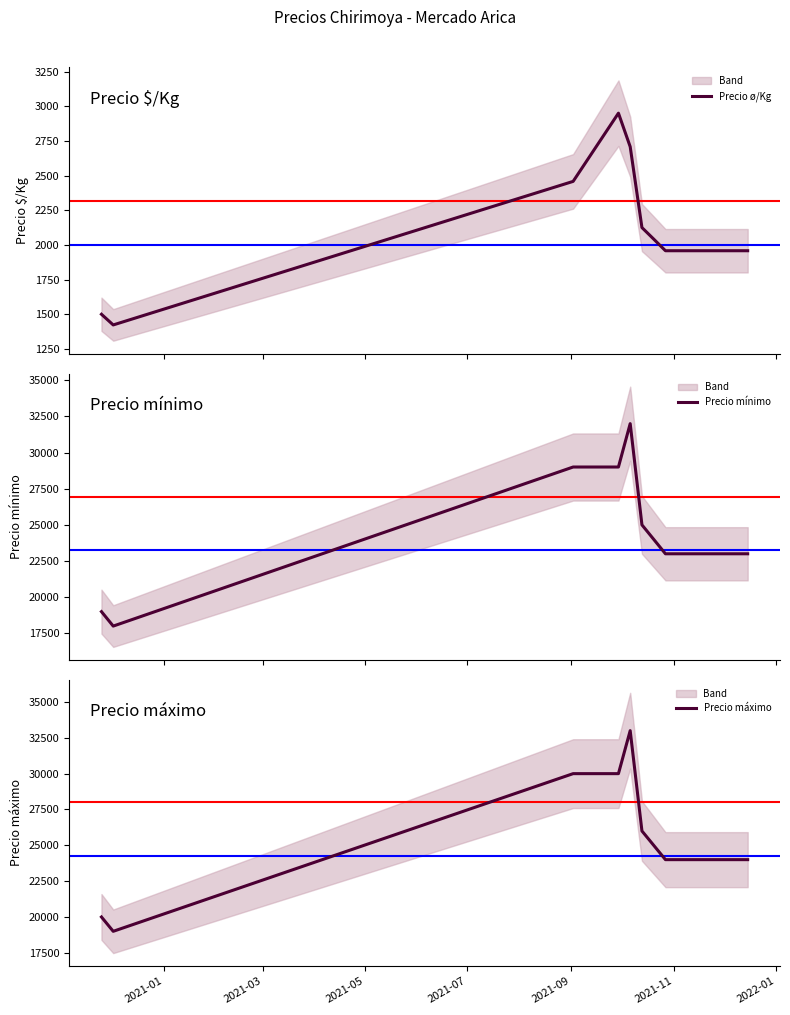

Reading left to right, transcribe all the data shown in this chart.

Precio ø/Kg: 1500	1423	2458	2950	2708	2125	2042	1958	1958	1958
Precio mínimo: 19000	18000	29000	29000	32000	25000	24000	23000	23000	23000
Precio máximo: 20000	19000	30000	30000	33000	26000	25000	24000	24000	24000